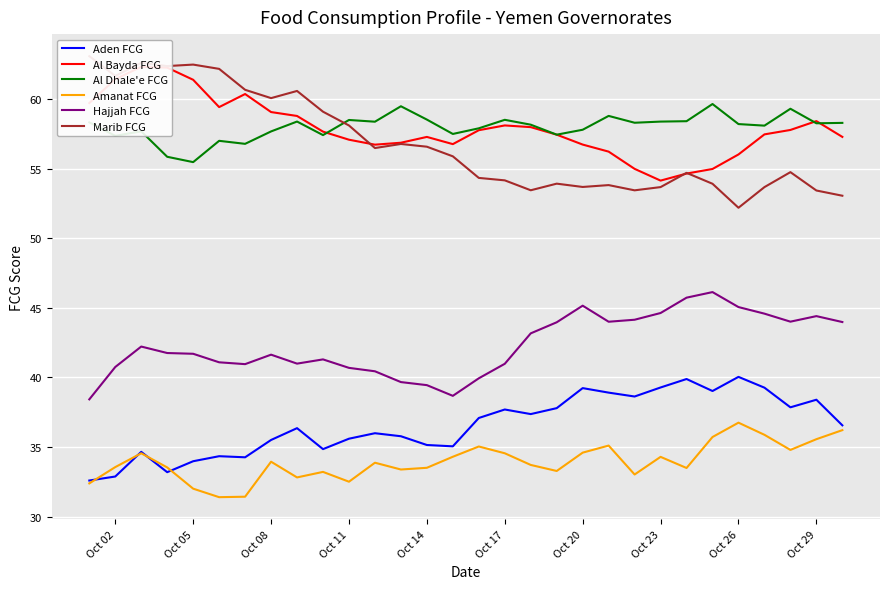

What is the value of the Aden FCG point at the 2nd from the left?

32.9